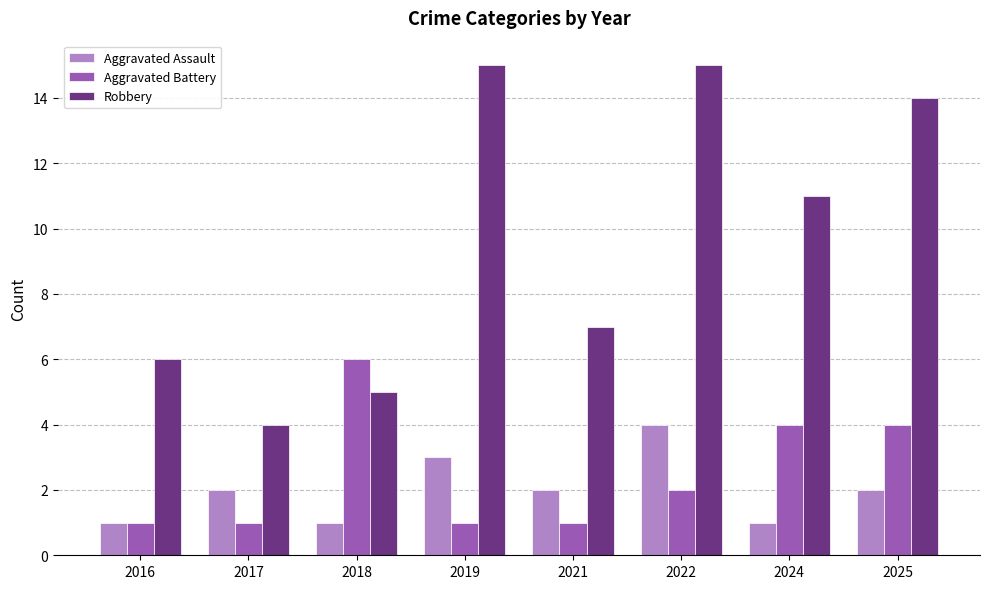

What is the sum of all Robbery values?

77